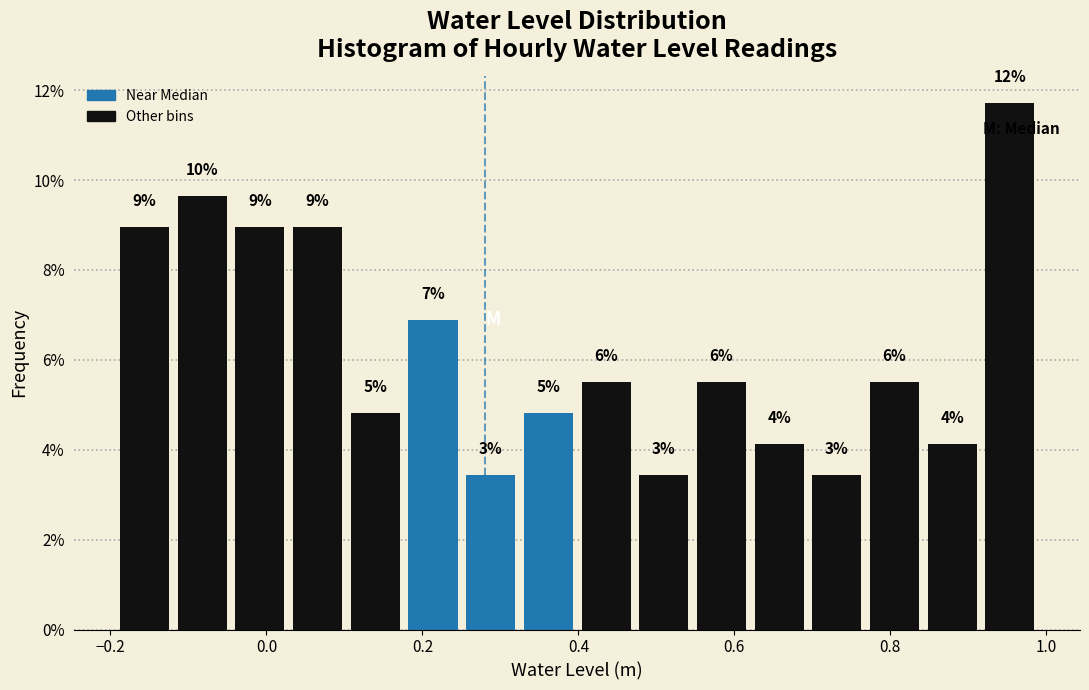

Around what value on the x-axis is the tallest bar? Give the approximate position of its centre, as read against the axis.

0.96